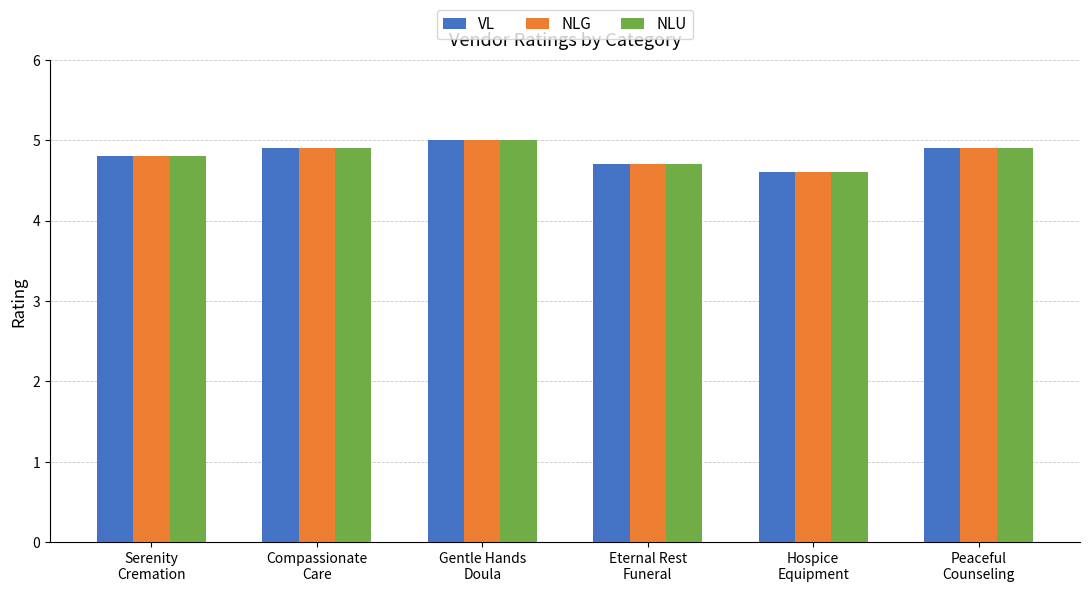

What is the highest value of the NLG series?

5.0